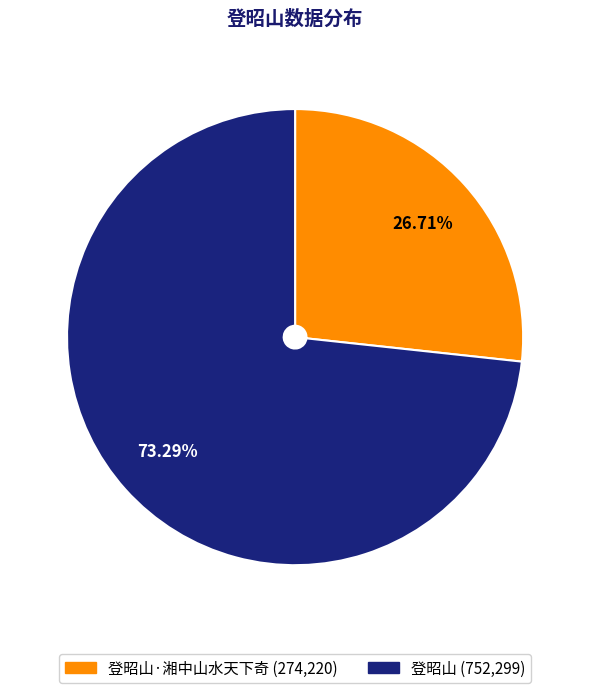

Is there a majority slice in this chart?

Yes